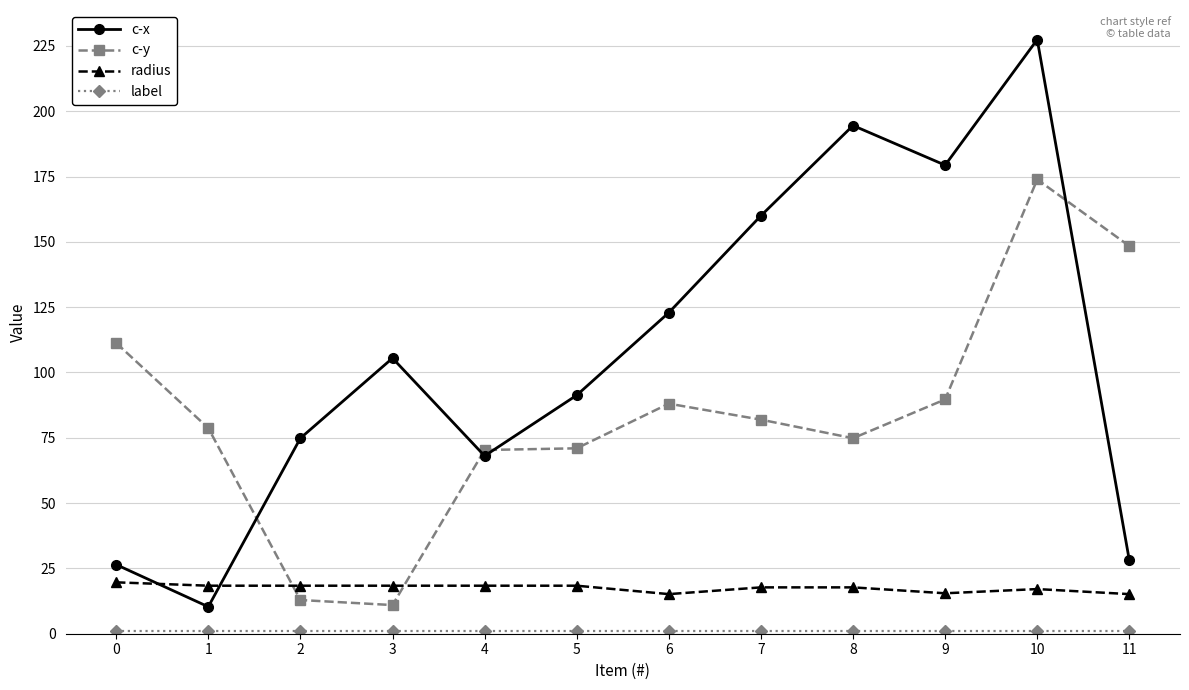

Which series has the largest range (max minus min)?

c-x